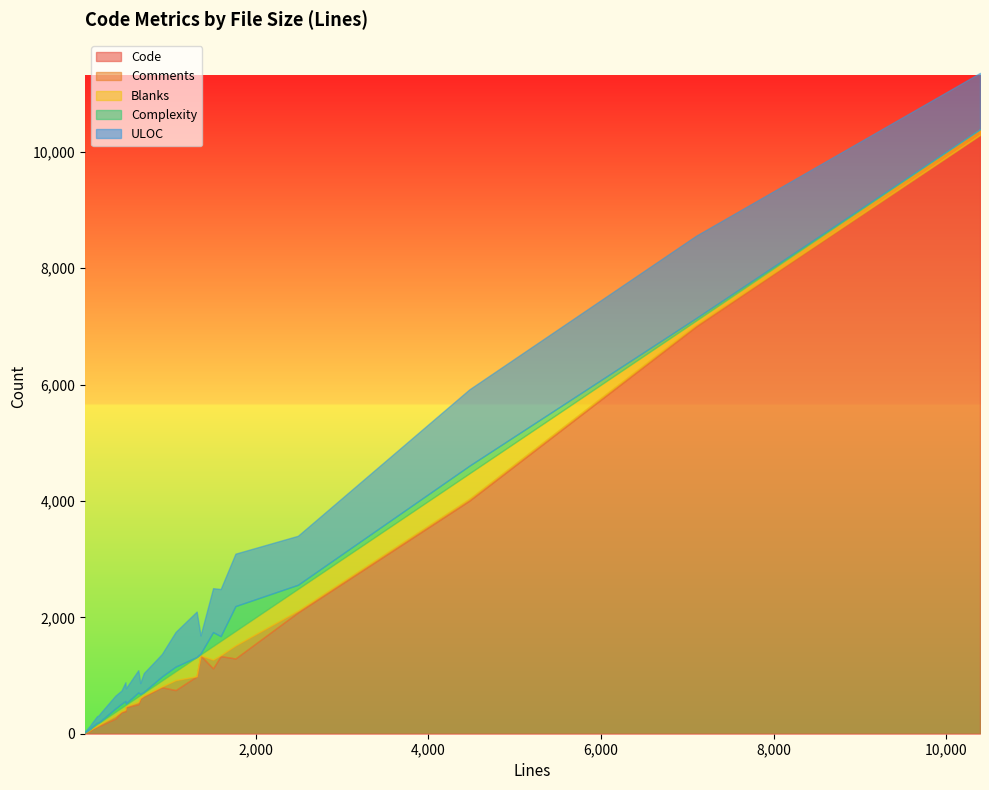

What is the maximum value for Code?

10285